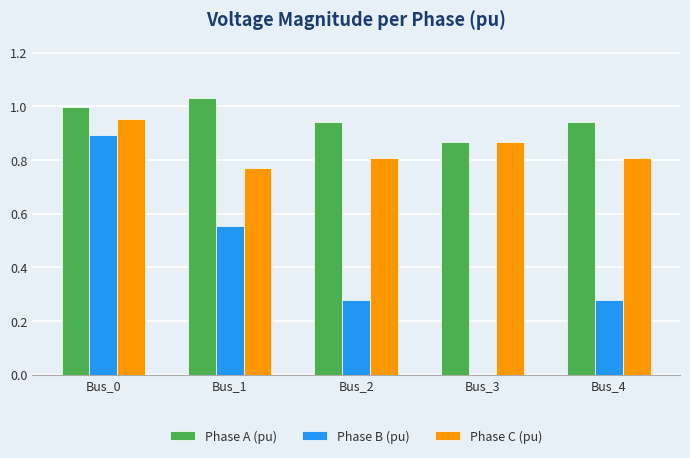

Which series changed the most between Bus_1 and Bus_2?

Phase B (pu)